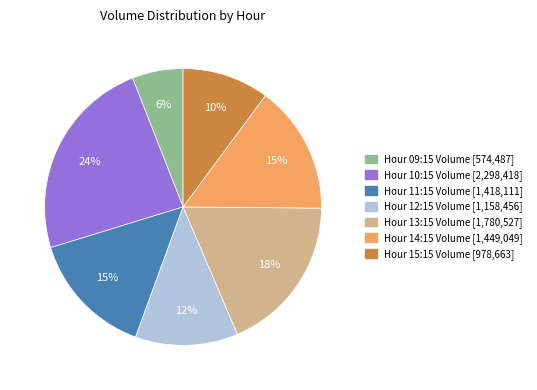

Does any single category account for the majority?

No